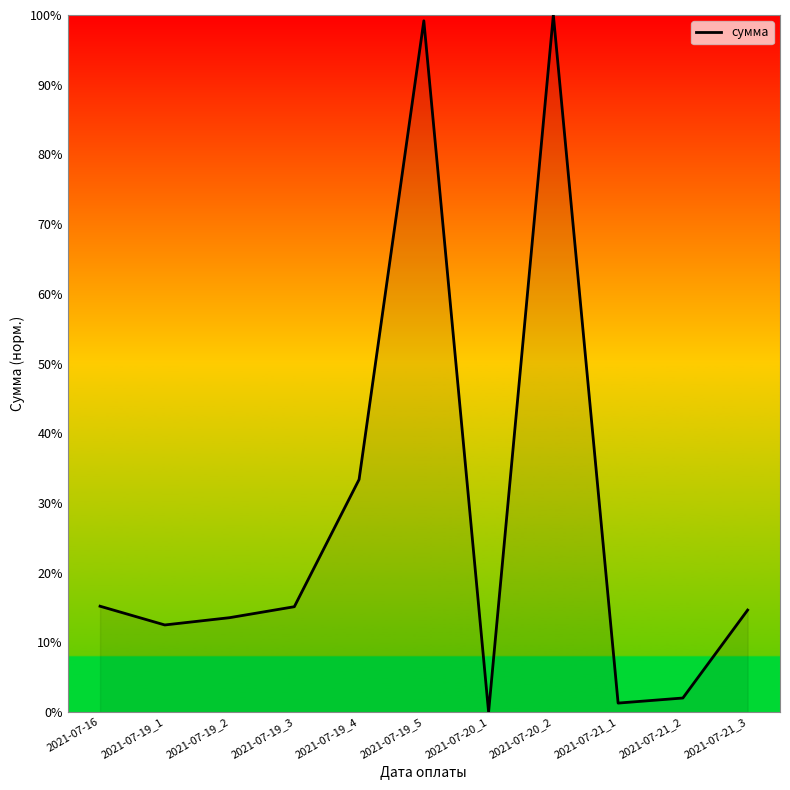

The value at 2021-07-21_3 is 14.6. True or false?

True